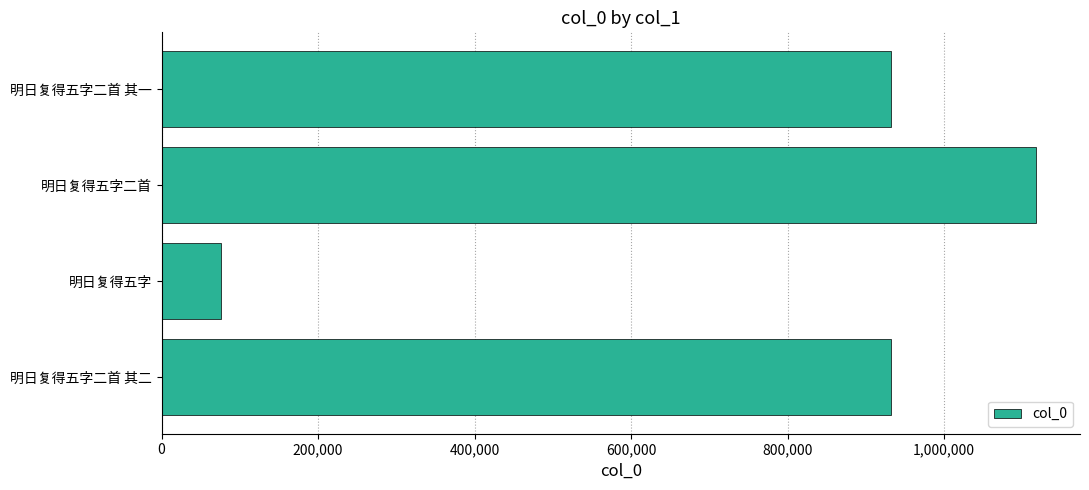

What is the maximum value shown in the chart?

1117706